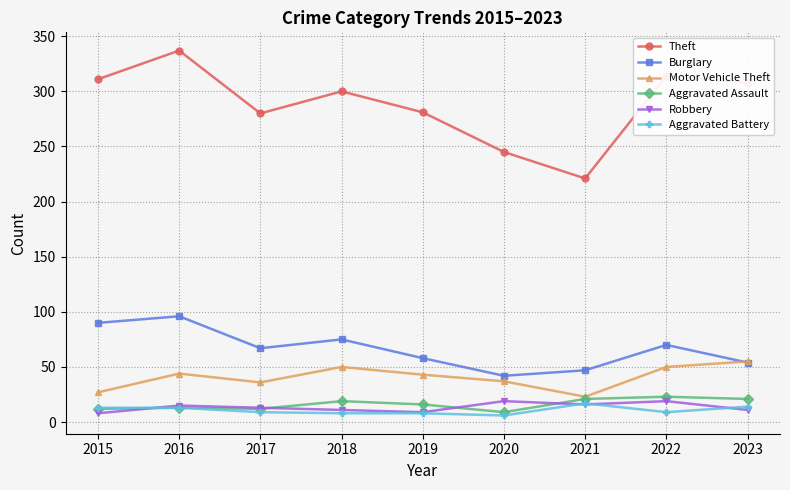

At which category does Motor Vehicle Theft reach its first local peak?

2016